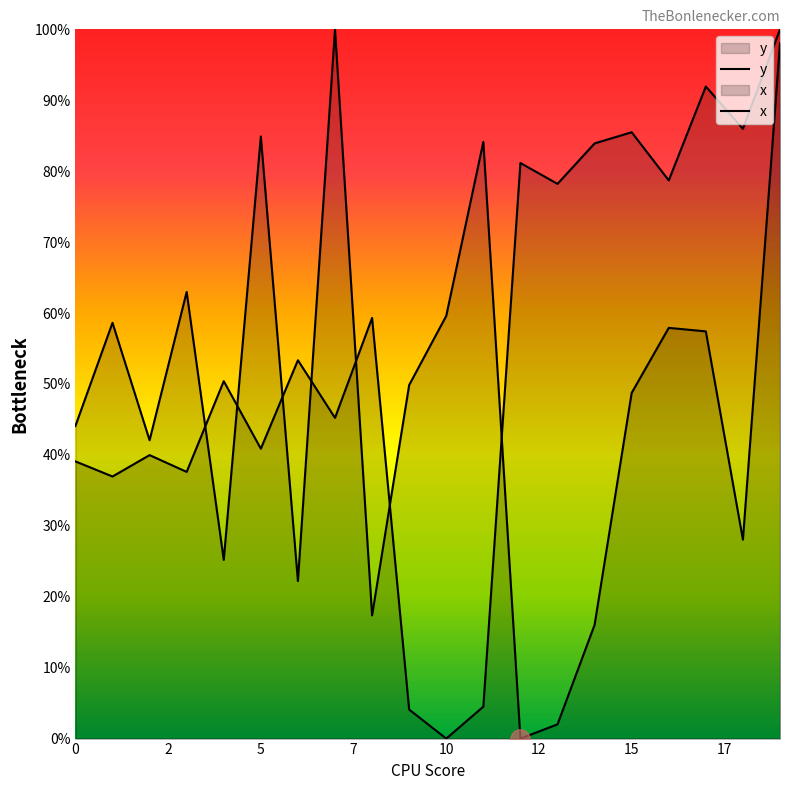

How many lines are shown in the chart?

2